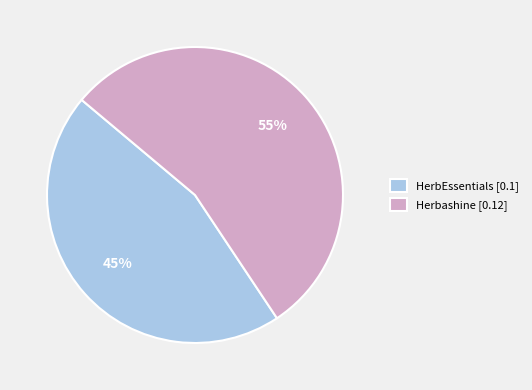

To the nearest percent, what percentage of the pie is HerbEssentials?

45%